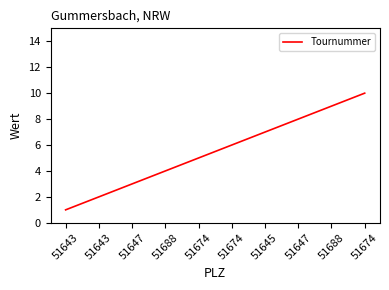

Does the chart have visible grid lines?

No